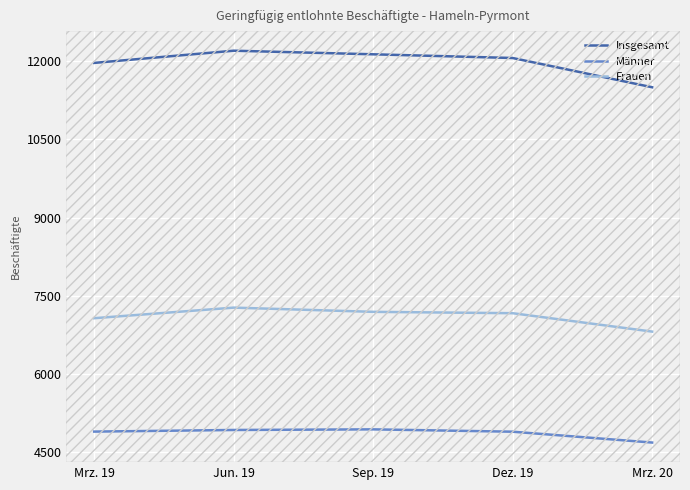

True or false: Frauen and Männer intersect in this chart.

False